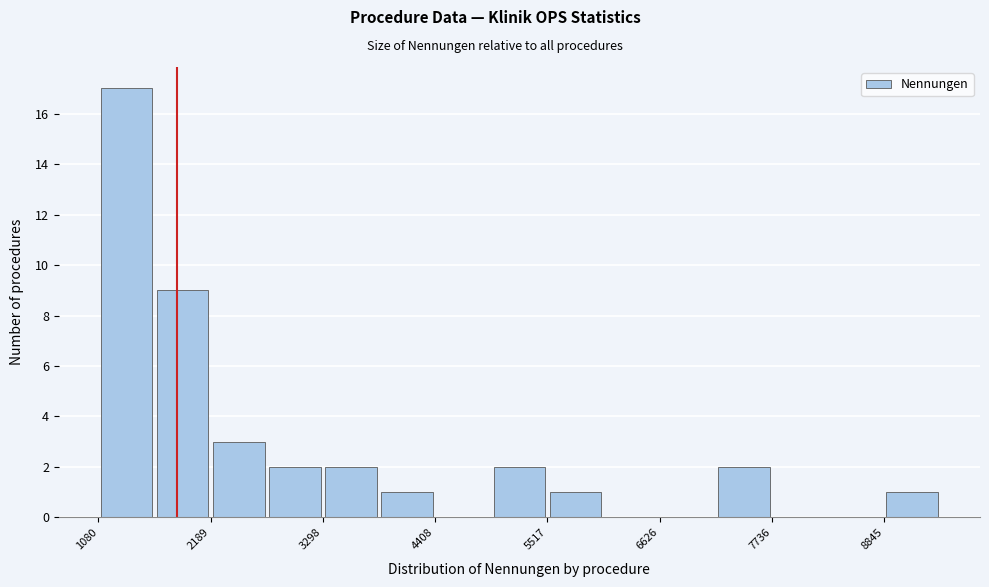

Read against the x-axis, roughly where is the centre of the tallest bar?

1400